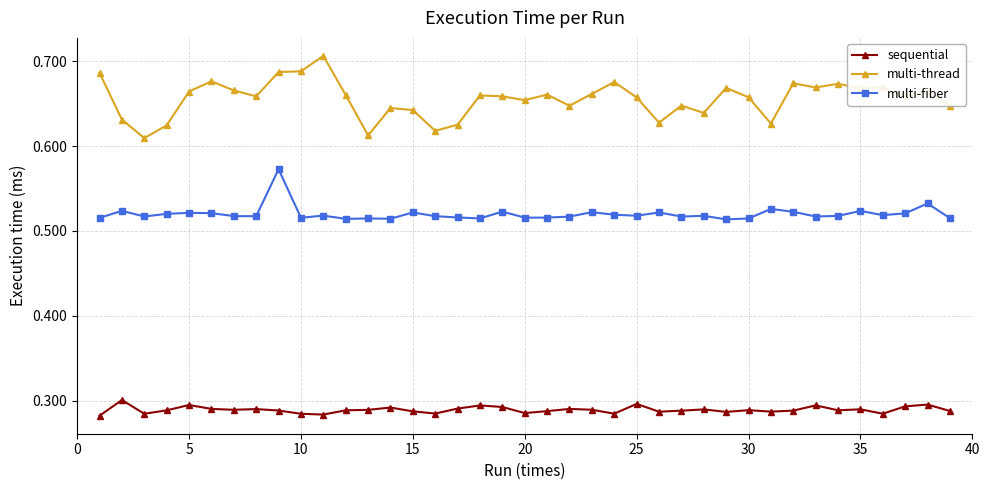

Count the sequential values in the range 0 to 1.

39